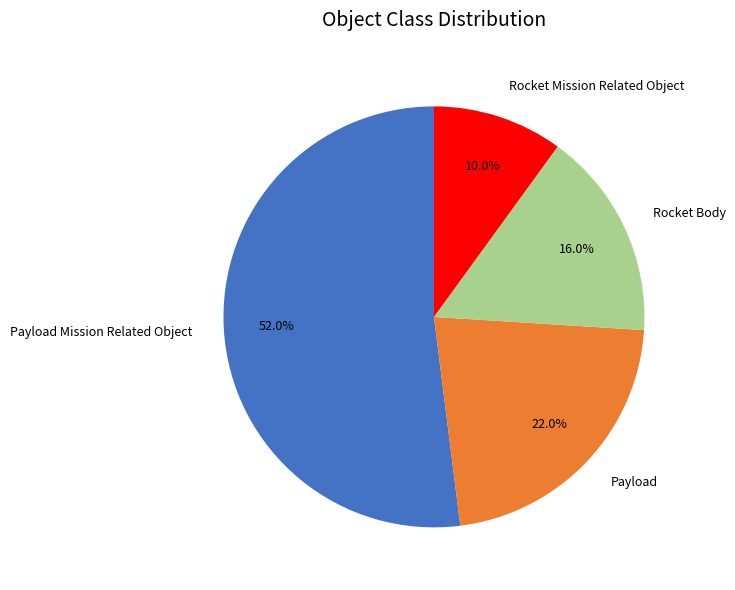

How many segments does this pie chart have?

4